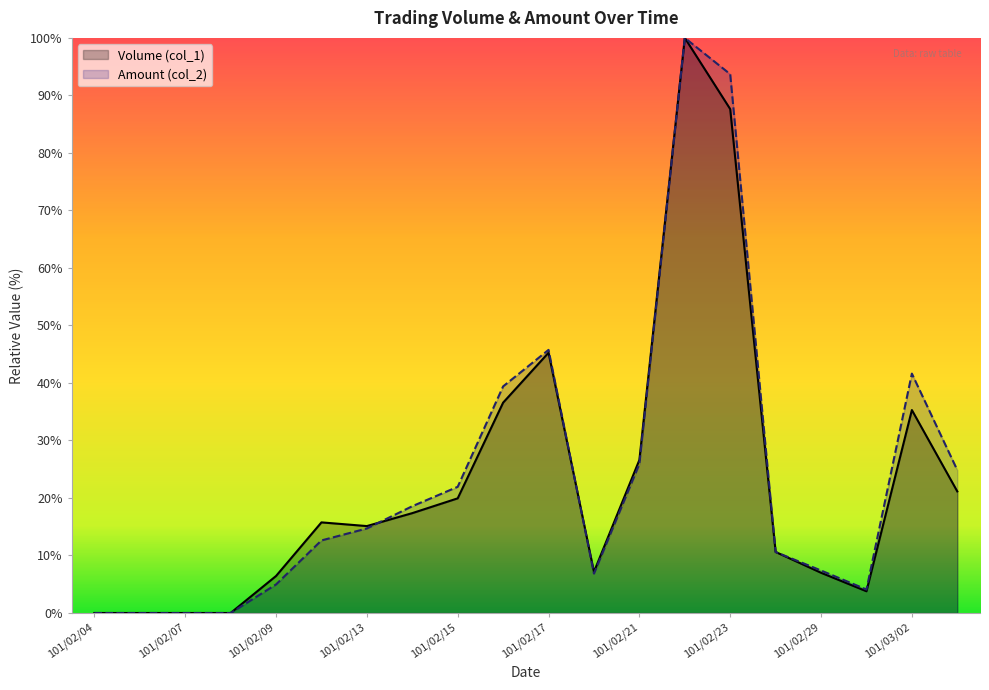

How many positive values does the Amount (col_2) series have?

16